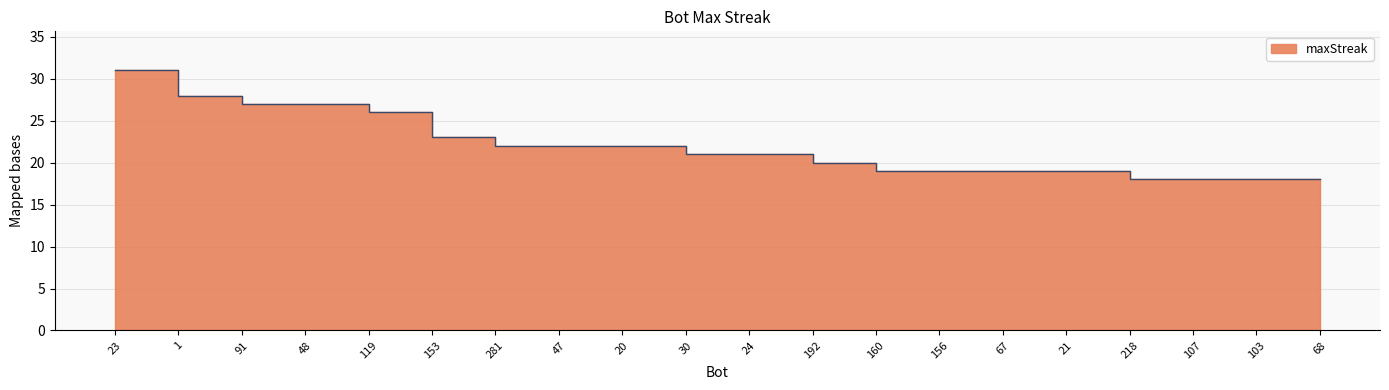

Reading right to left, extract all data points from this chart.

18	18	18	18	19	19	19	19	20	21	21	22	22	22	23	26	27	27	28	31